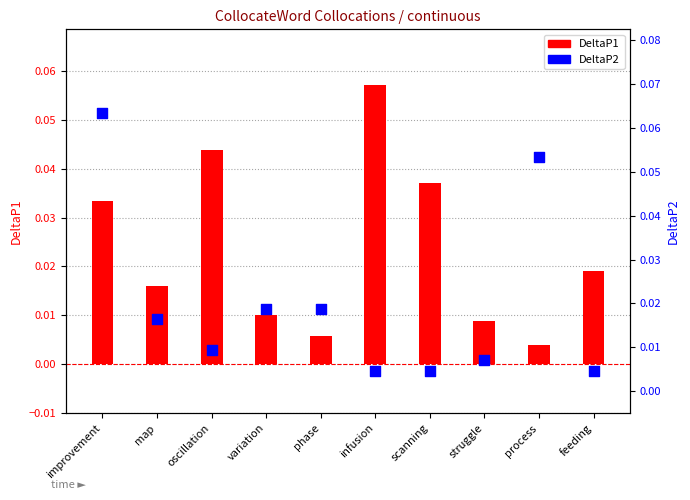

Which series reaches the minimum Y coordinate?

DeltaP1